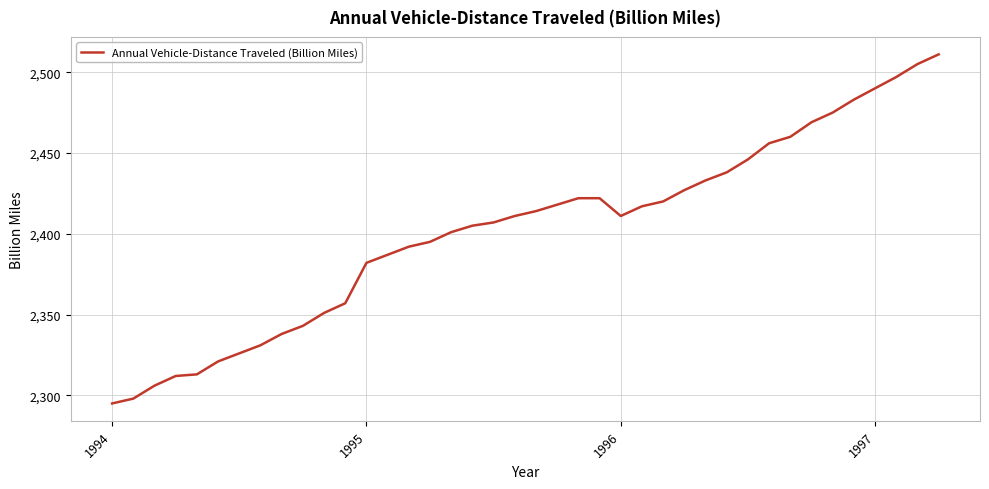

What is the difference between the maximum and minimum values?

216